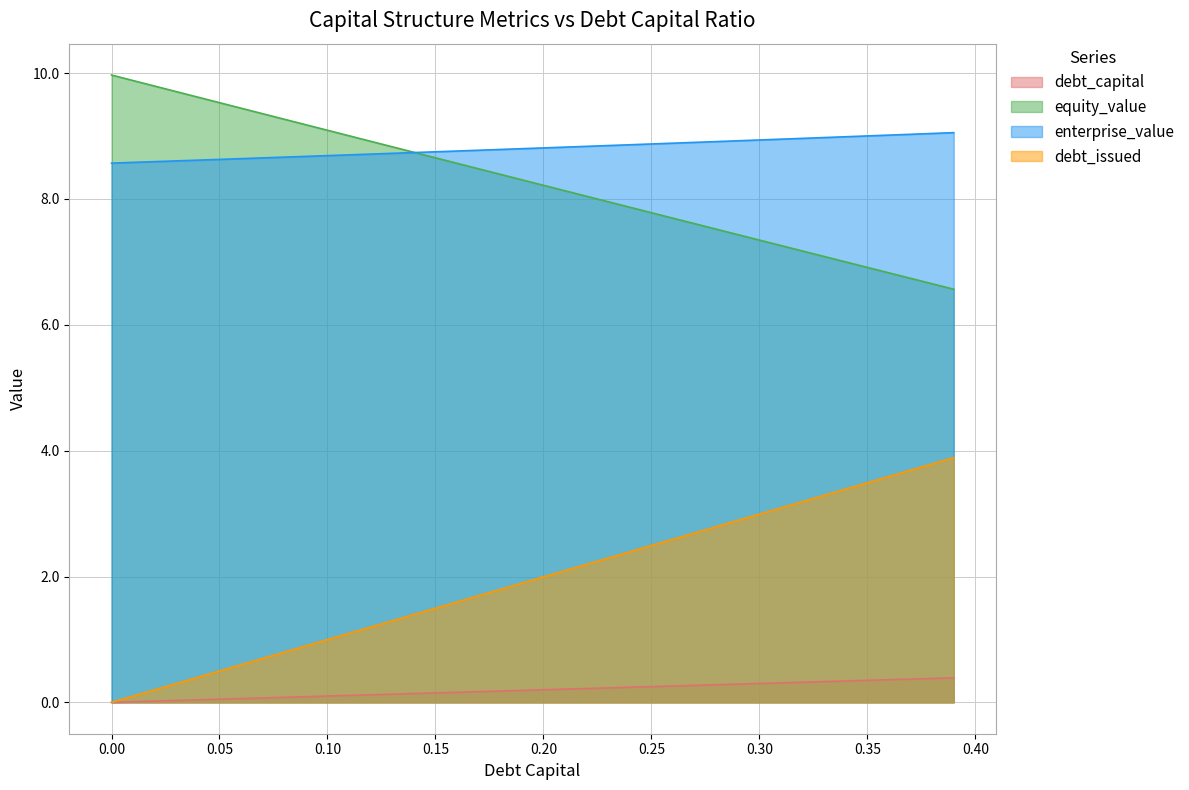

What position from the left is 0.1?

11